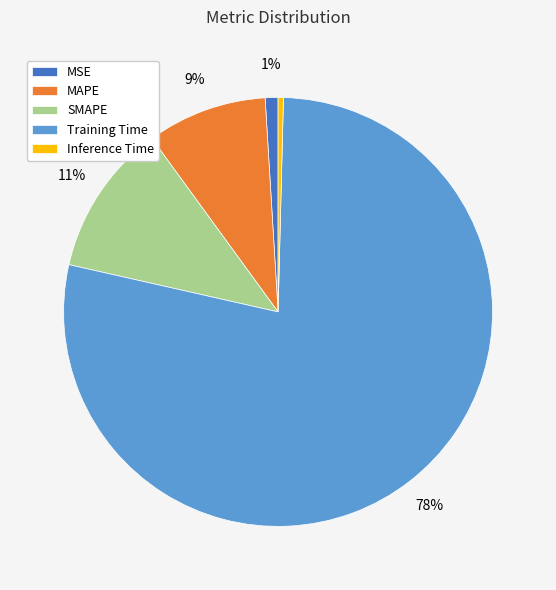

To the nearest percent, what is the average slice percentage?

20%